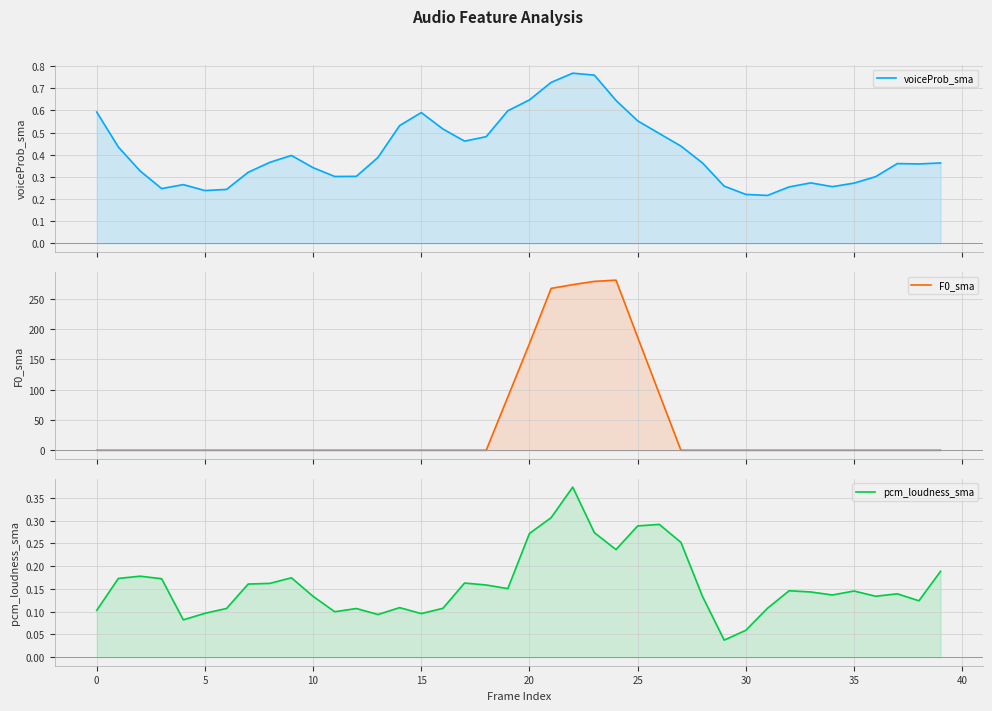

Where do F0_sma and pcm_loudness_sma first cross each other?

18 and 19